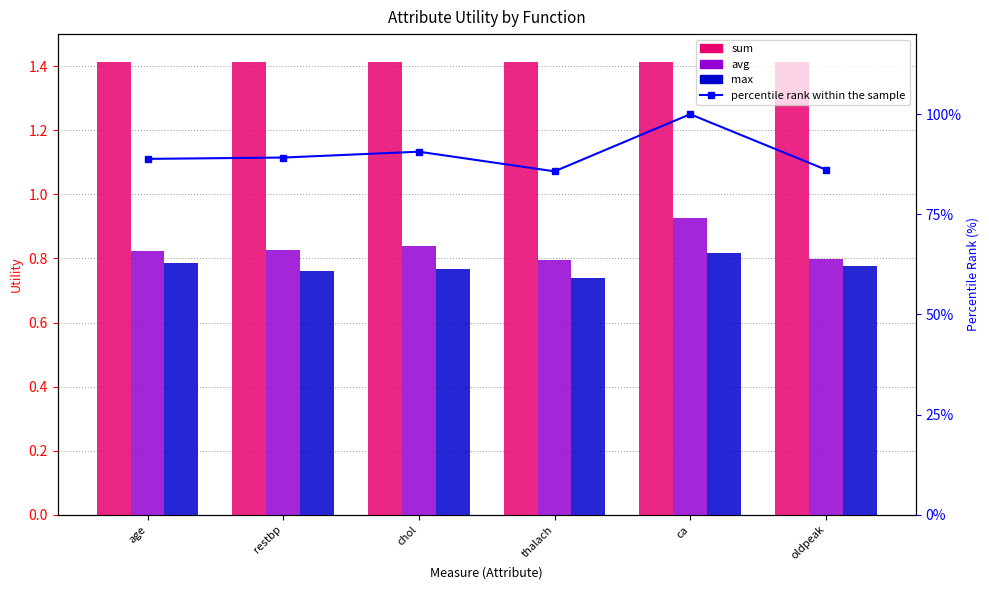

List the series in order of their peak value, lowest first.

max, avg, sum, percentile rank within the sample